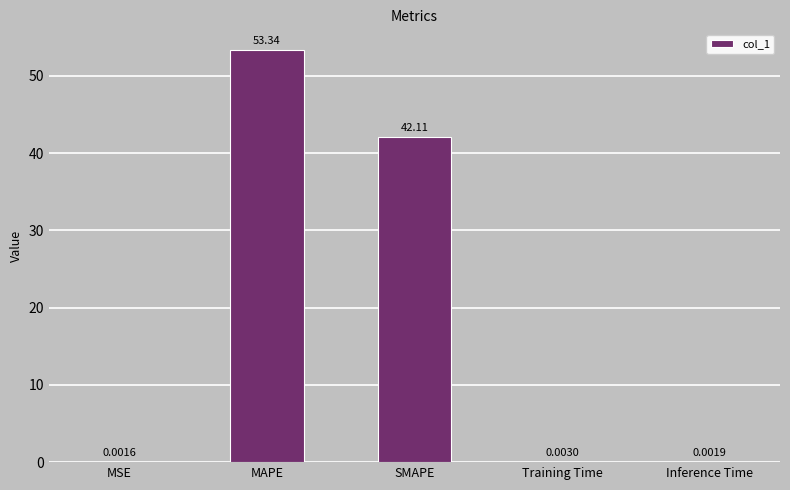

At which label is the value closest to 26?

SMAPE